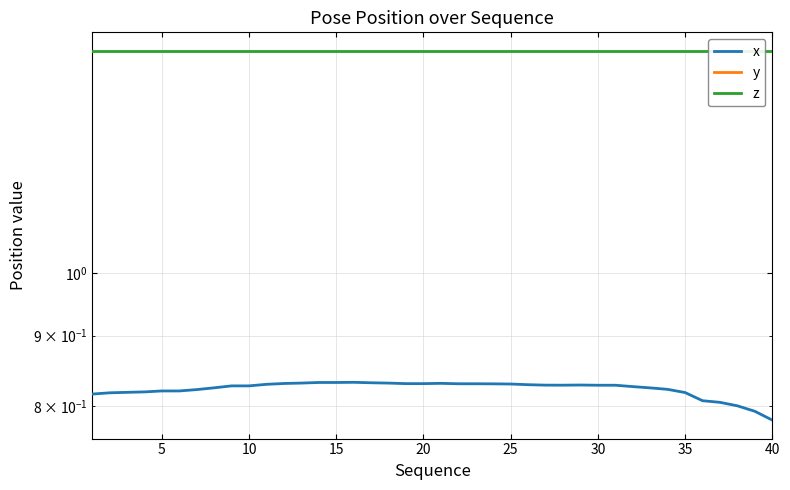

Is this an area chart (filled region under the line)?

No